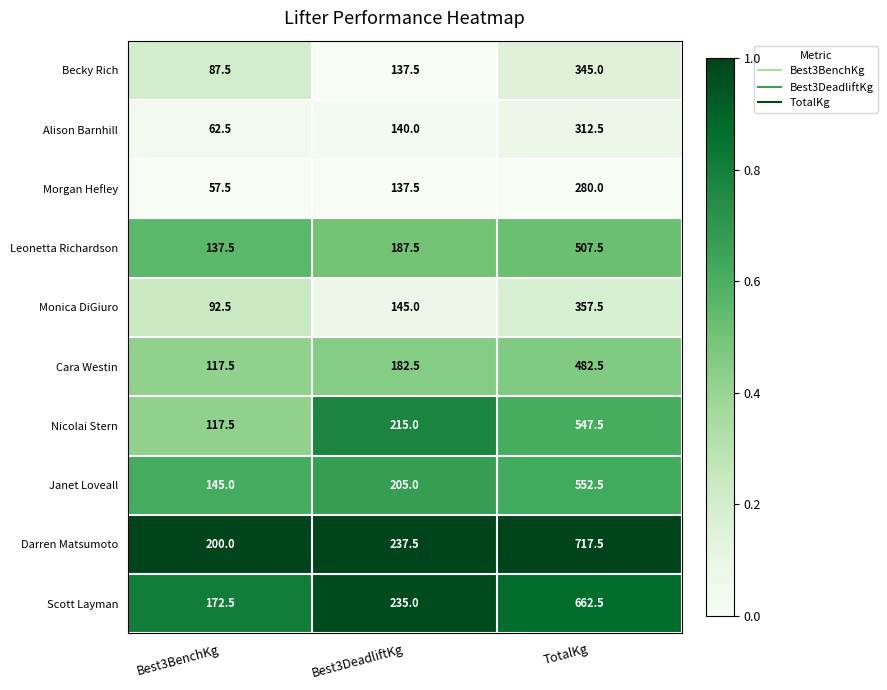

Is it true that Morgan Hefley equals 84.8 at TotalKg?

False